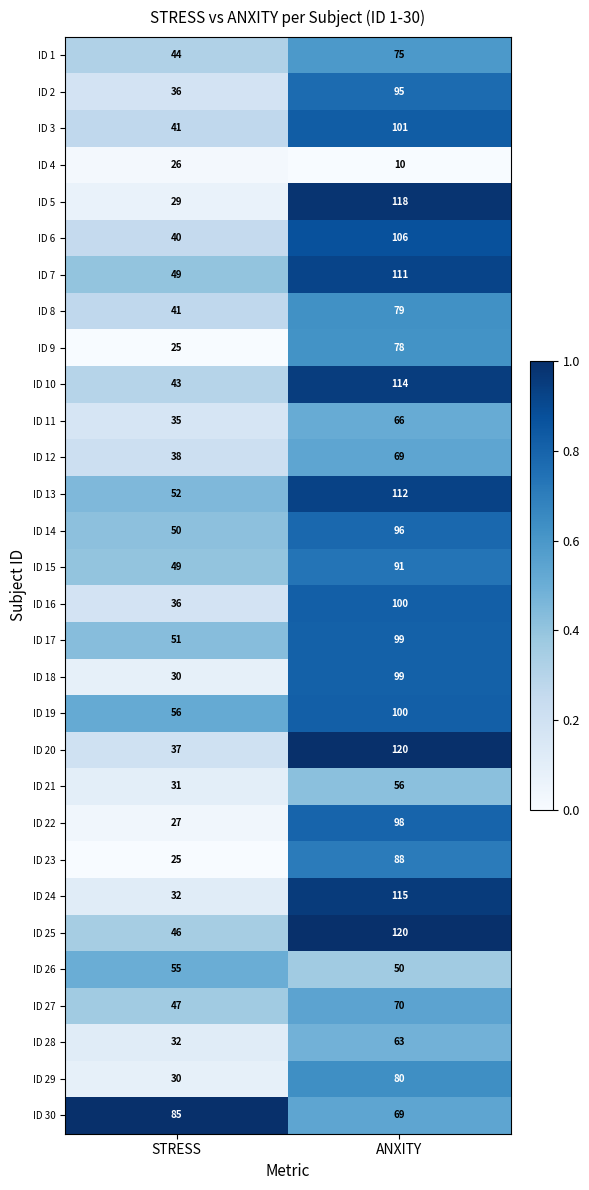

How many values in the ID 21 series are below 56?

1